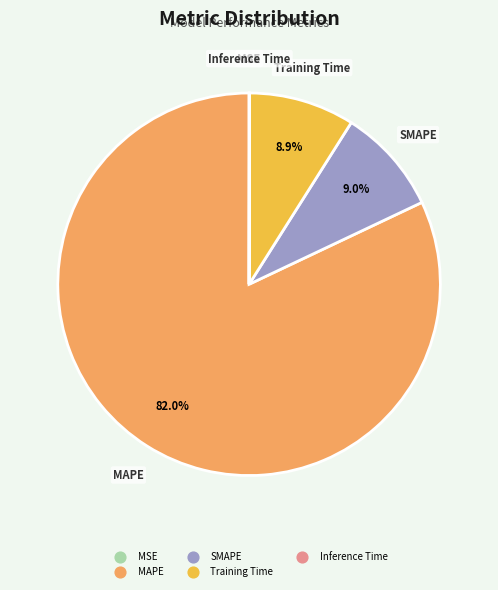

To the nearest percent, what percentage of the pie is MAPE?

82%